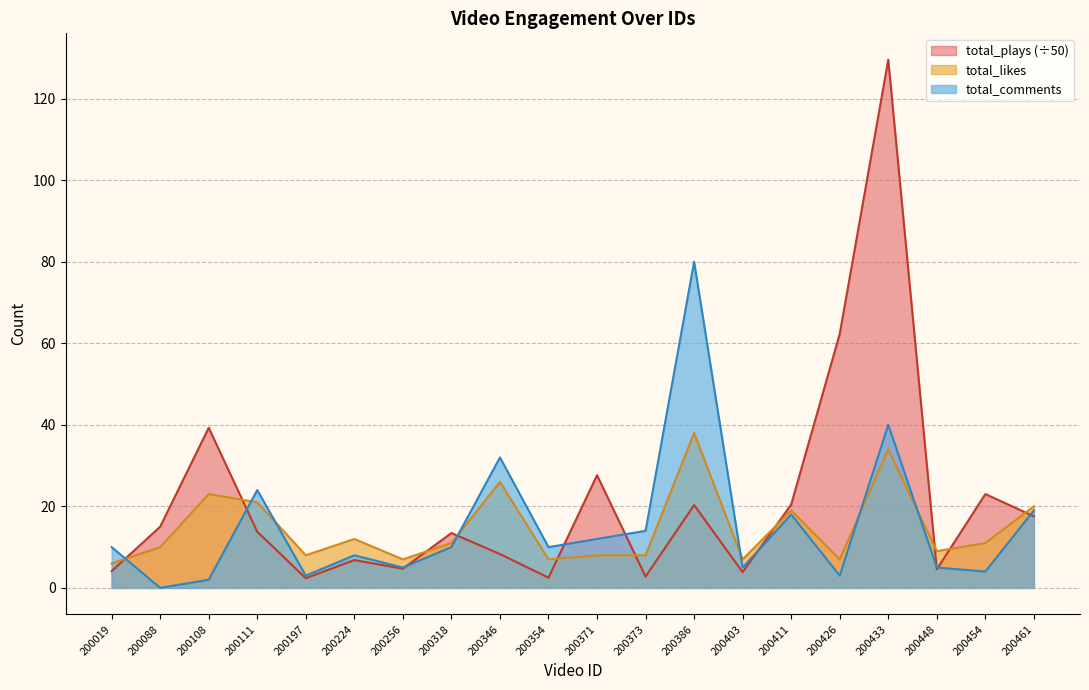

Reading left to right, extract all data points from this chart.

total_plays: 200019=4.1	200088=15.0	200108=39.3	200111=13.8	200197=2.4	200224=6.8	200256=4.7	200318=13.5	200346=8.3	200354=2.5	200371=27.6	200373=2.8	200386=20.3	200403=3.9	200411=20.5	200426=62.3	200433=129.5	200448=4.5	200454=23.0	200461=17.6
total_comments: 200019=10.0	200088=0.0	200108=2.0	200111=24.0	200197=3.0	200224=8.0	200256=5.0	200318=10.0	200346=32.0	200354=10.0	200371=12.0	200373=14.0	200386=80.0	200403=5.0	200411=18.0	200426=3.0	200433=40.0	200448=5.0	200454=4.0	200461=19.0
total_likes: 200019=6.0	200088=10.0	200108=23.0	200111=21.0	200197=8.0	200224=12.0	200256=7.0	200318=11.0	200346=26.0	200354=7.0	200371=8.0	200373=8.0	200386=38.0	200403=7.0	200411=19.0	200426=7.0	200433=34.0	200448=9.0	200454=11.0	200461=20.0